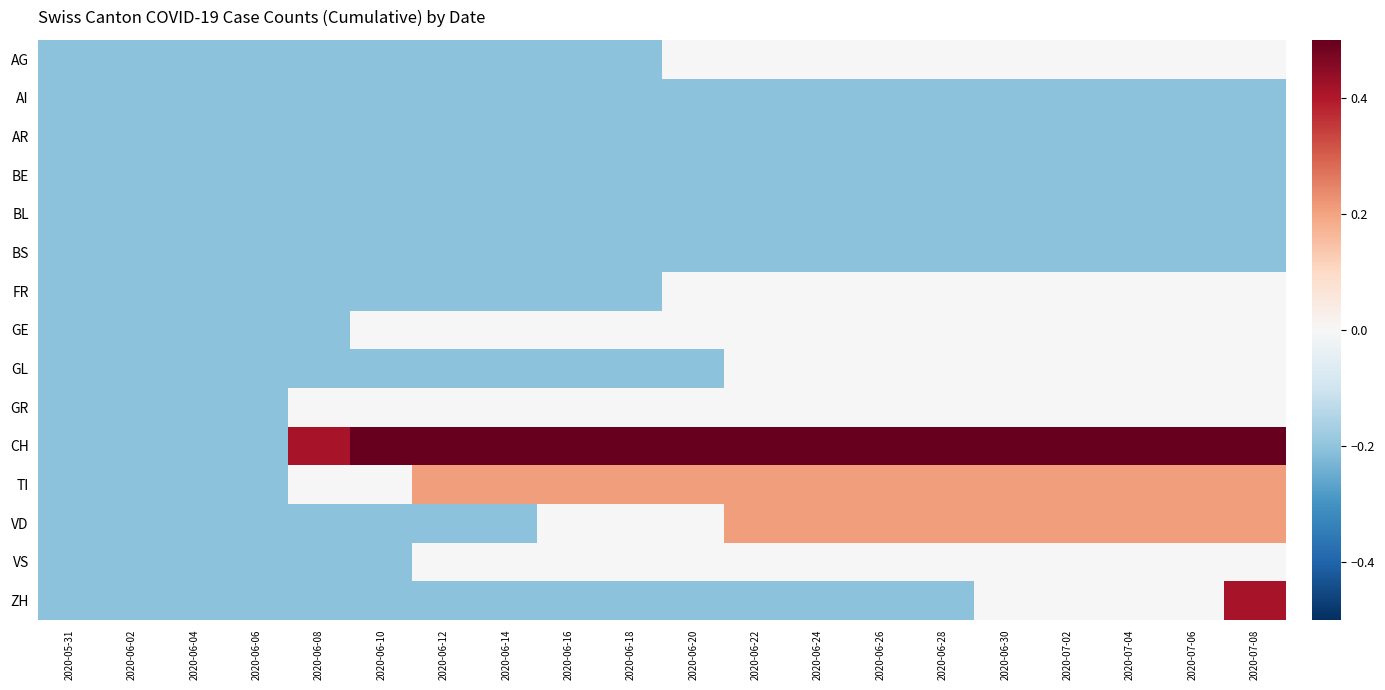

Which series has the largest range (max minus min)?

CH